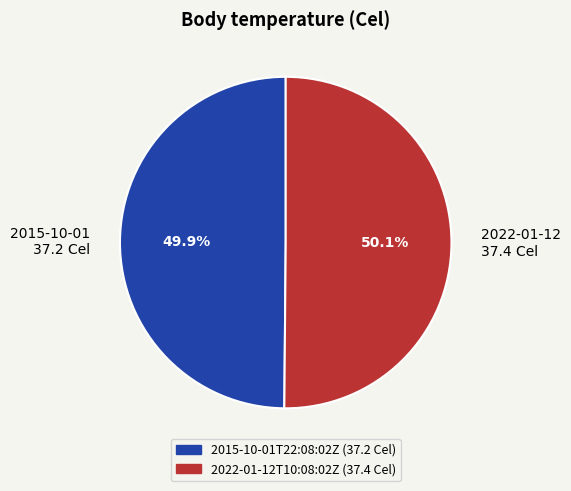

What percentage do 2022-01-12 37.4 Cel and 2015-10-01 37.2 Cel together represent?

100.0%